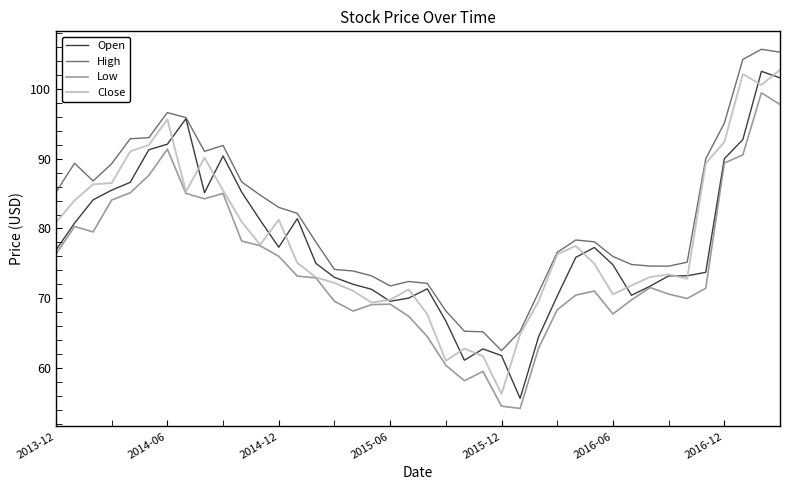

Which series has the largest total across all categories?

High